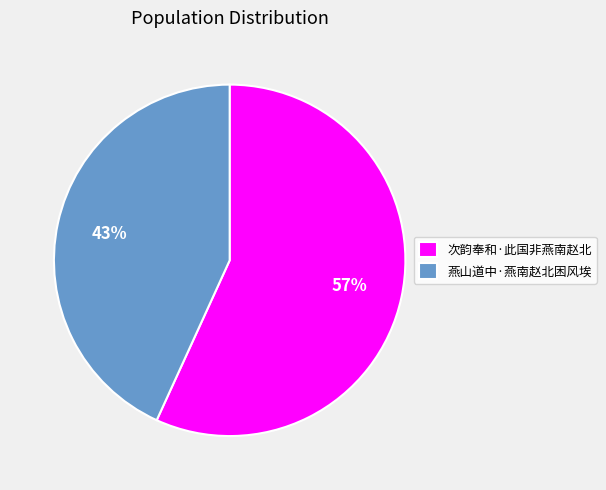

The 燕山道中·燕南赵北困风埃 slice represents 43% of the pie. True or false?

True